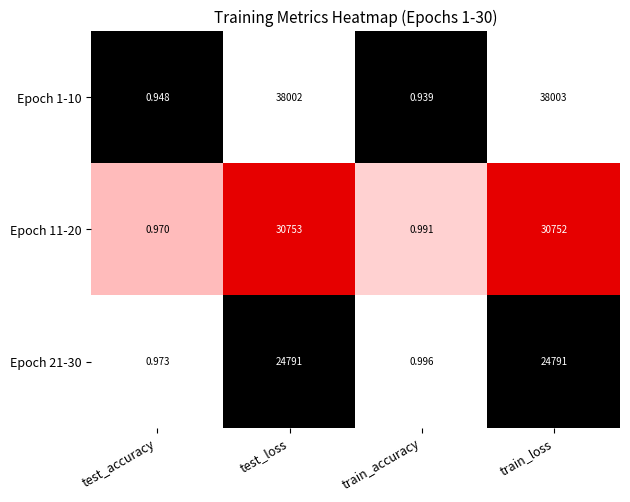

Where is Epoch 11-20 nearest to the value 15376?

train_accuracy